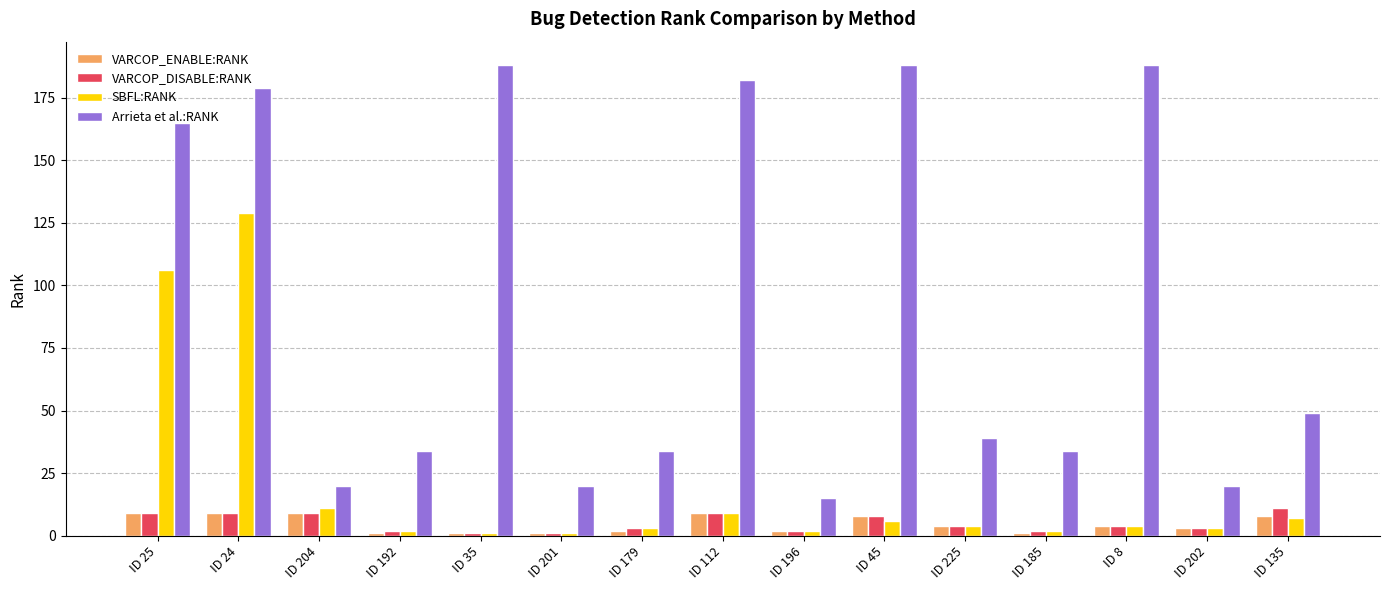

What is the value of the VARCOP_DISABLE:RANK bar at the 6th from the left?

1